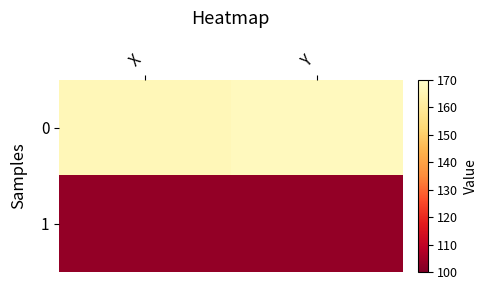

Rank the series at Y from lowest to highest value.

1, 0